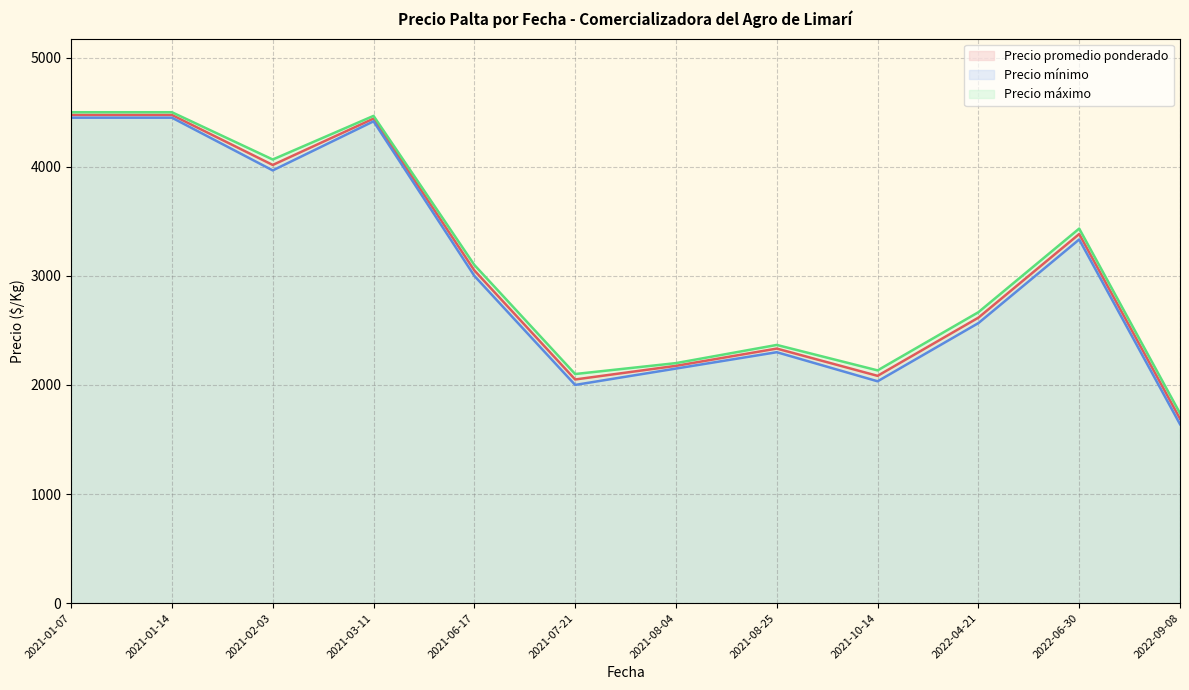

What is the lowest value of the Precio máximo series?

1740.0